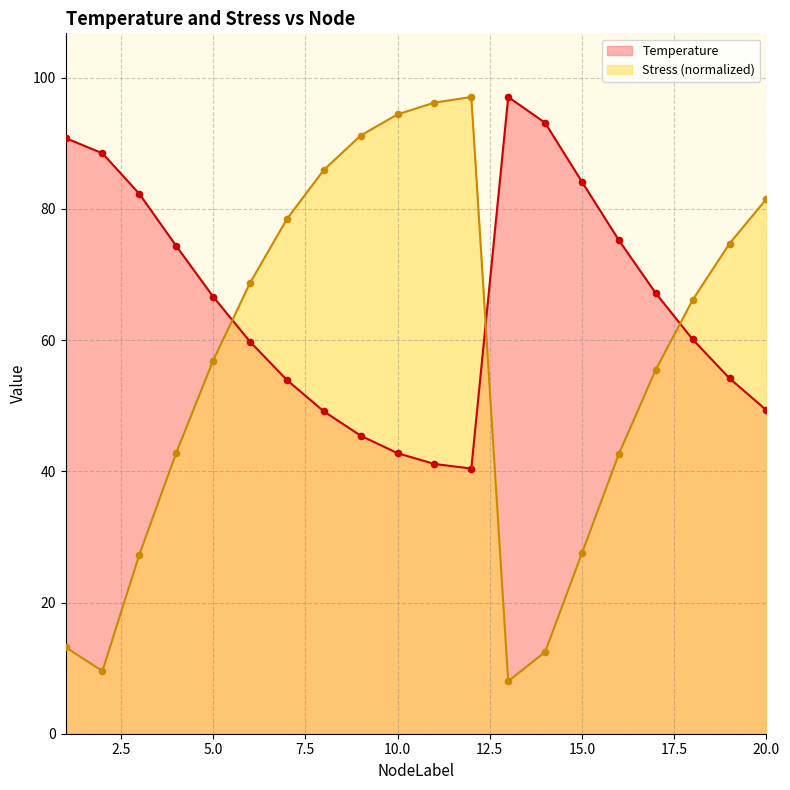

What are all the series names shown in the legend?

Temperature, Stress (normalized)